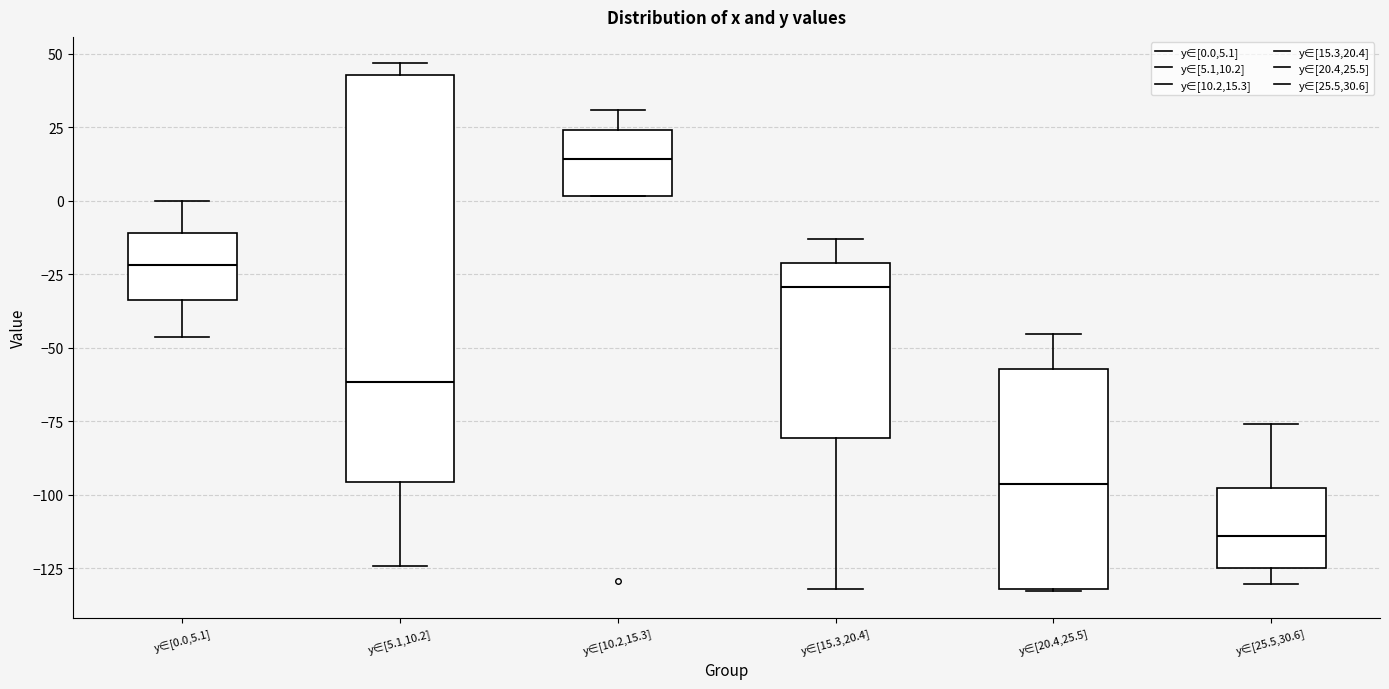

Which box has the lowest median line?

y∈[25.5,30.6]